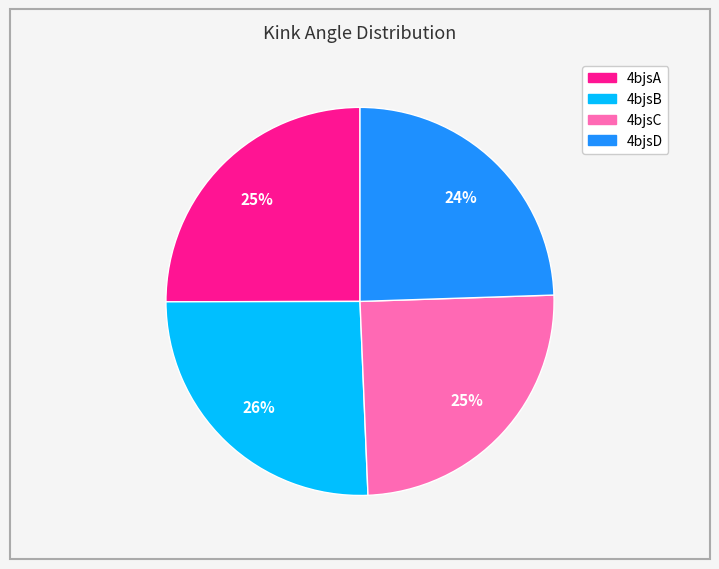

To the nearest percent, what portion does 4bjsD represent?

24%